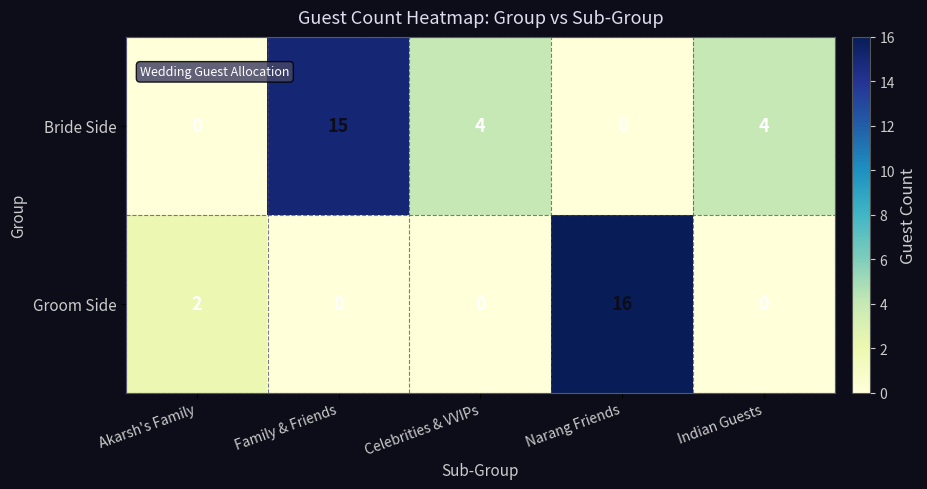

True or false: Bride Side has a value of 0 at Narang Friends.

True